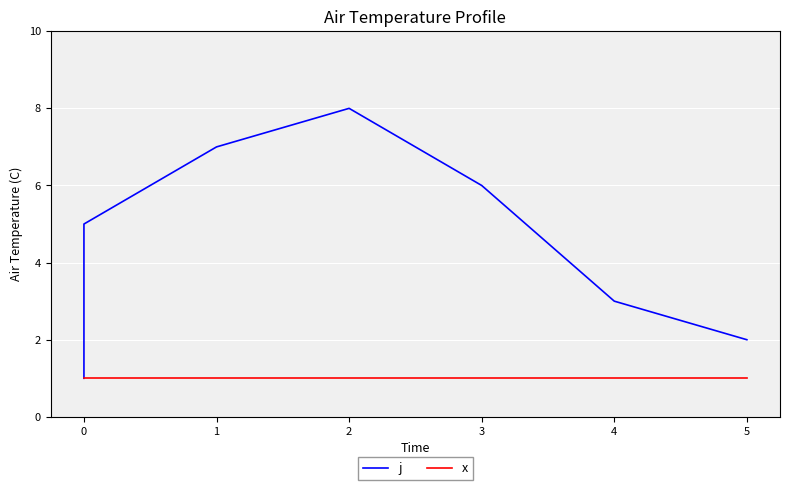

True or false: j and x cross at least once.

False